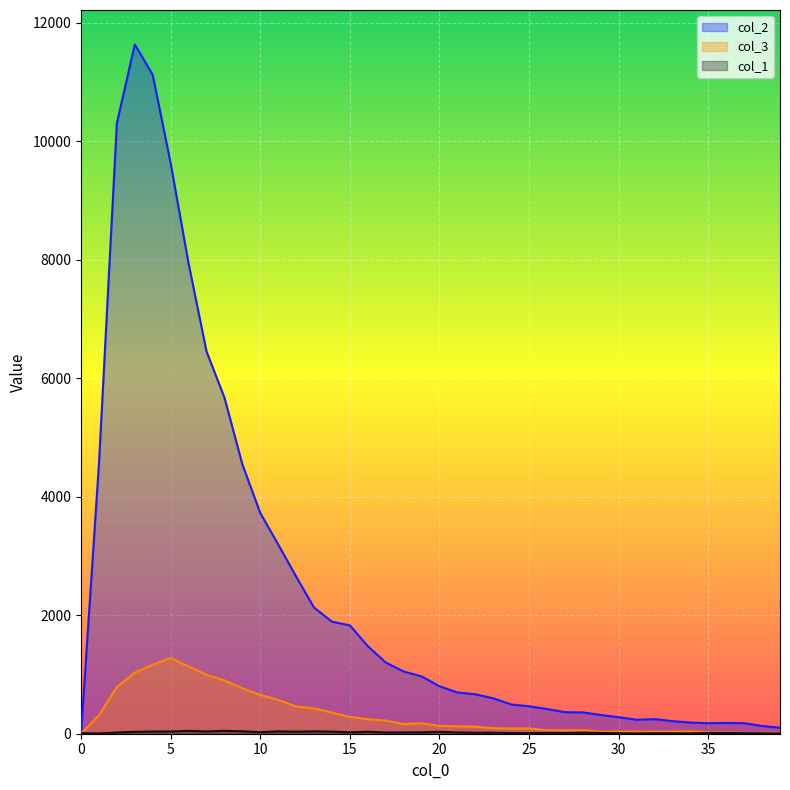

At how many categories does at least one series exceed 8559?

4